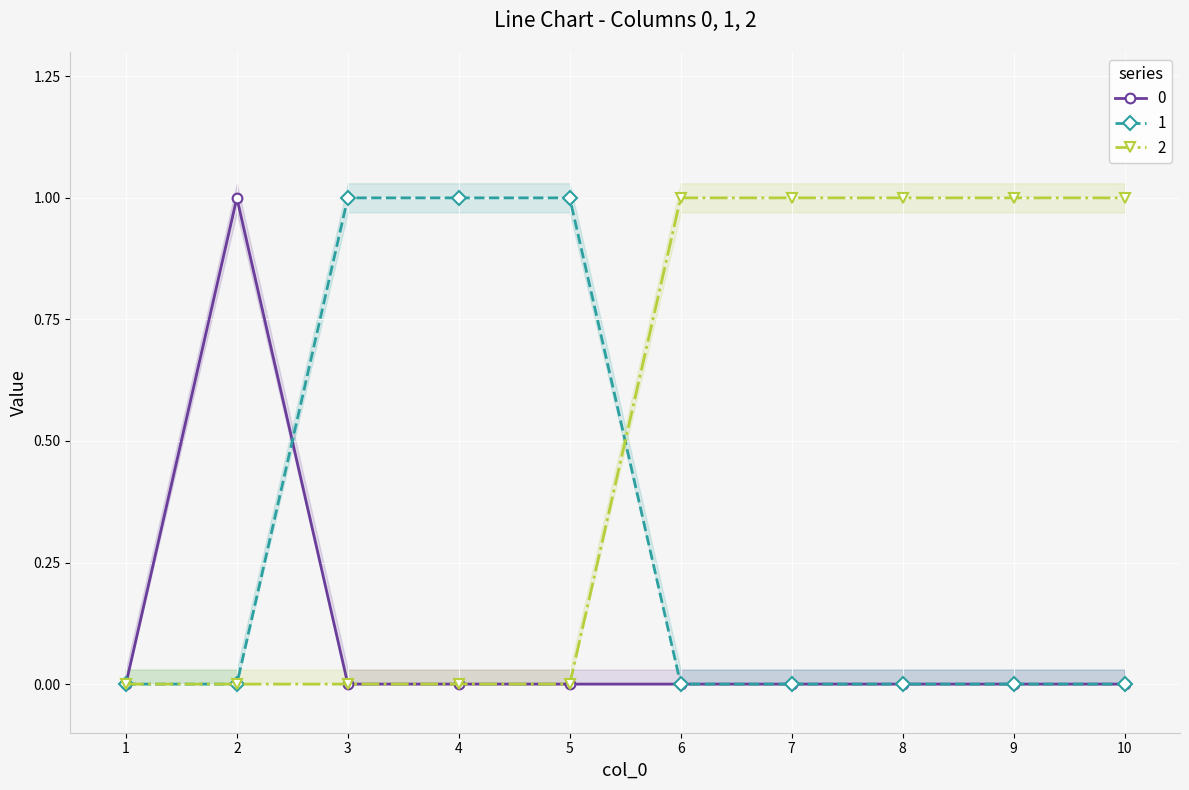

How many values in 1 are above zero?

3